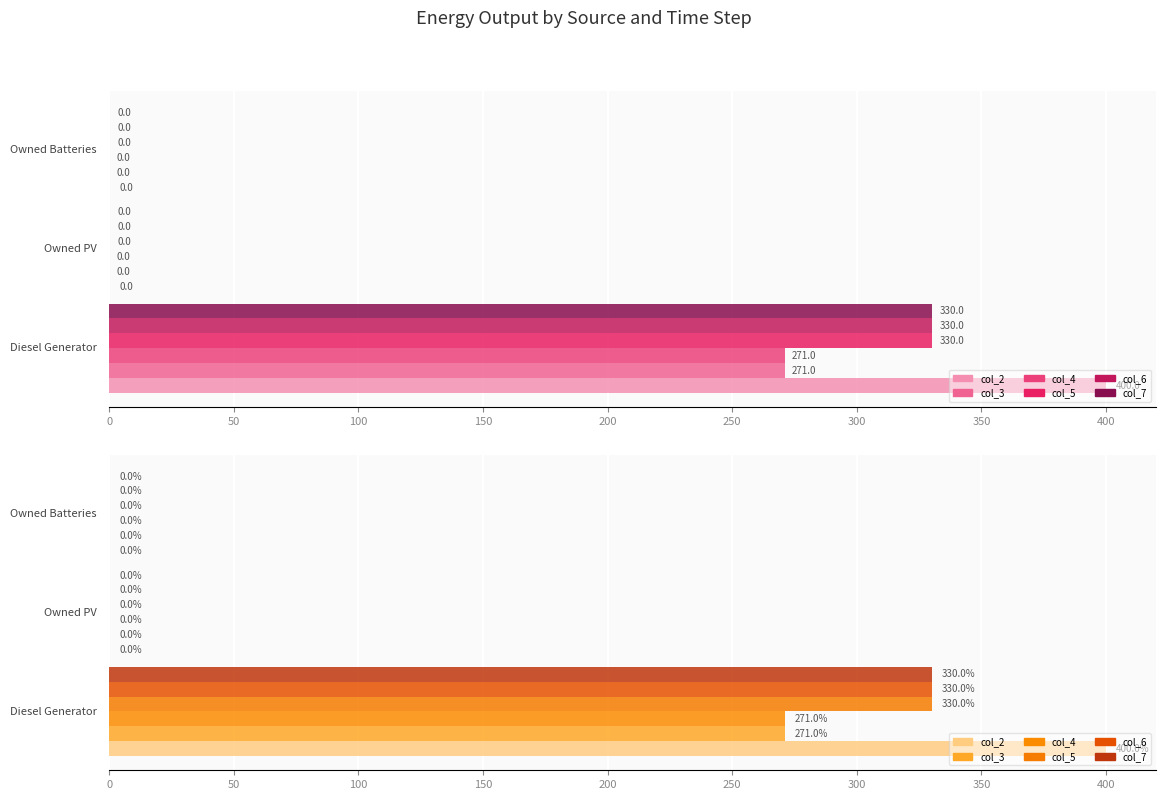

How many values in the col_4 series exceed 0?

1